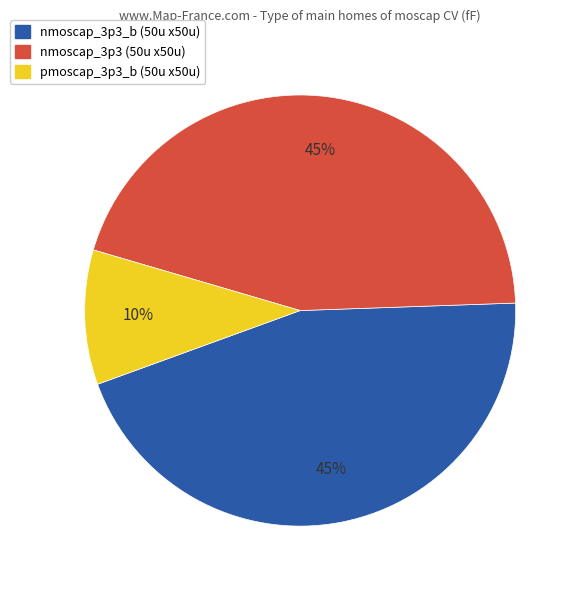

To the nearest percent, what is the difference between the largest and smallest slice percentages?

35%